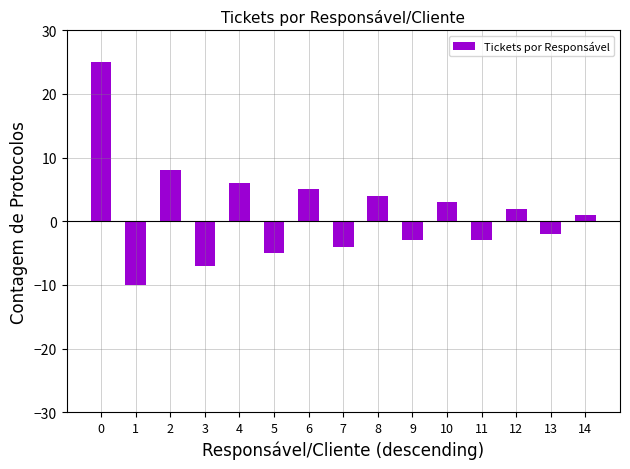

What is the difference between the values at 13 and 1?

8